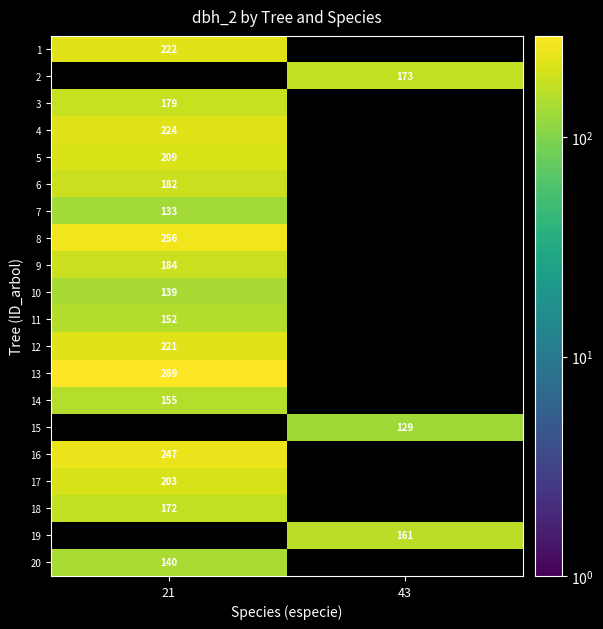

True or false: 5 has a value of 372 at 21.

False